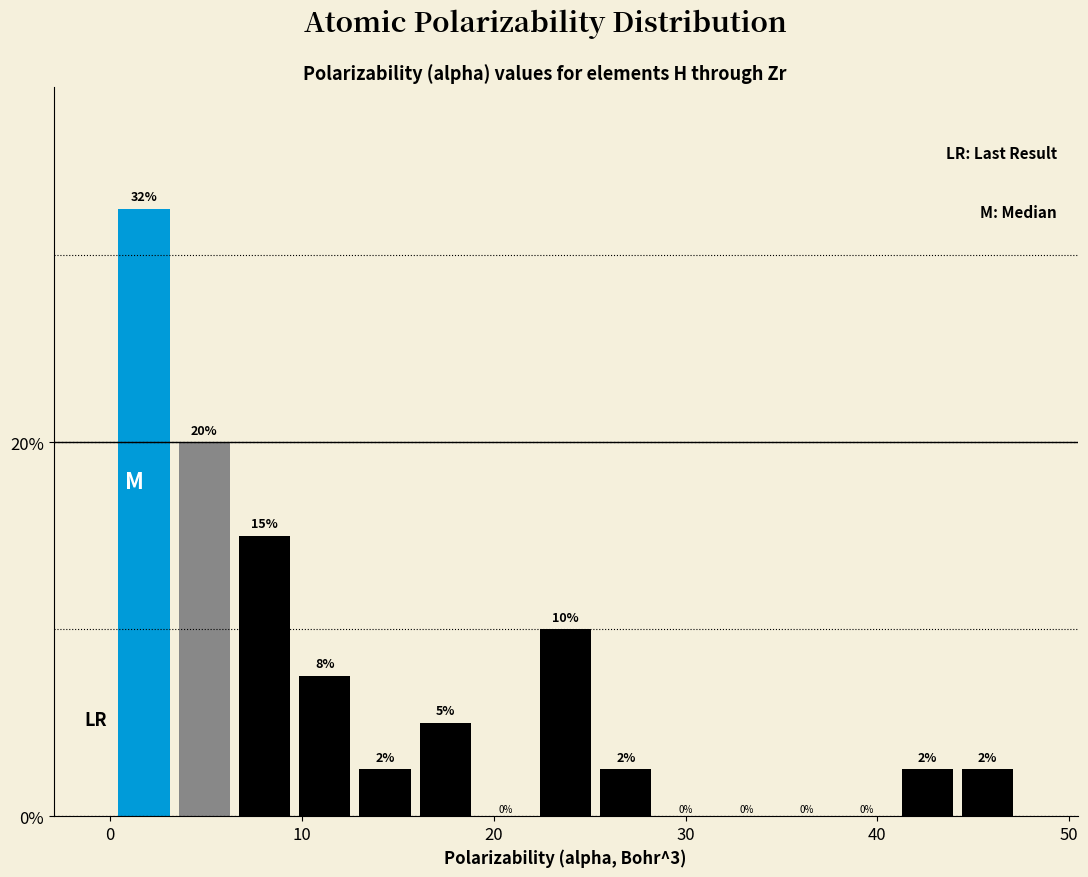

Read against the x-axis, roughly where is the centre of the tallest bar?

2